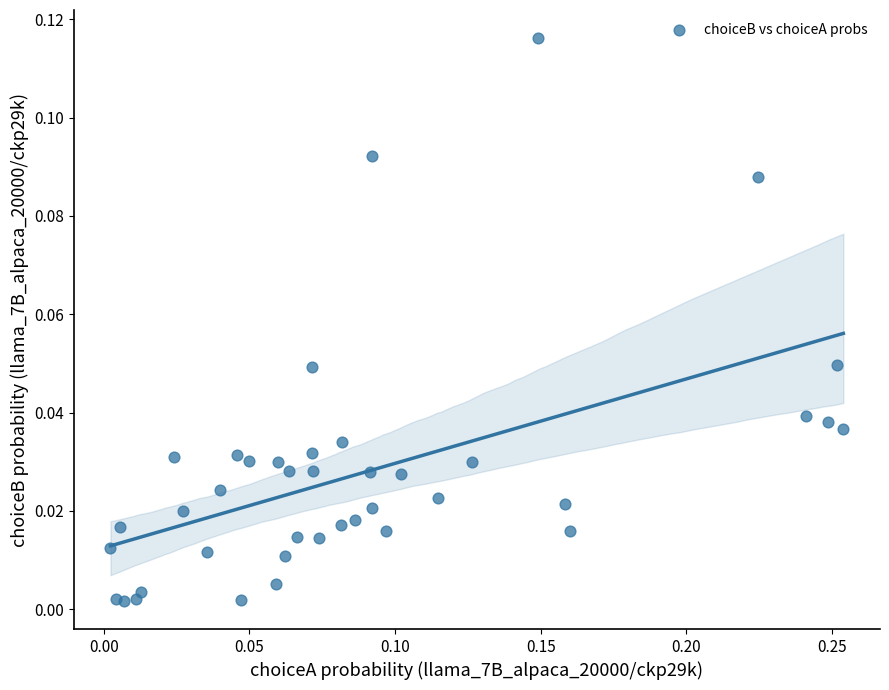

What is the range of X values (max minus min)?

0.3